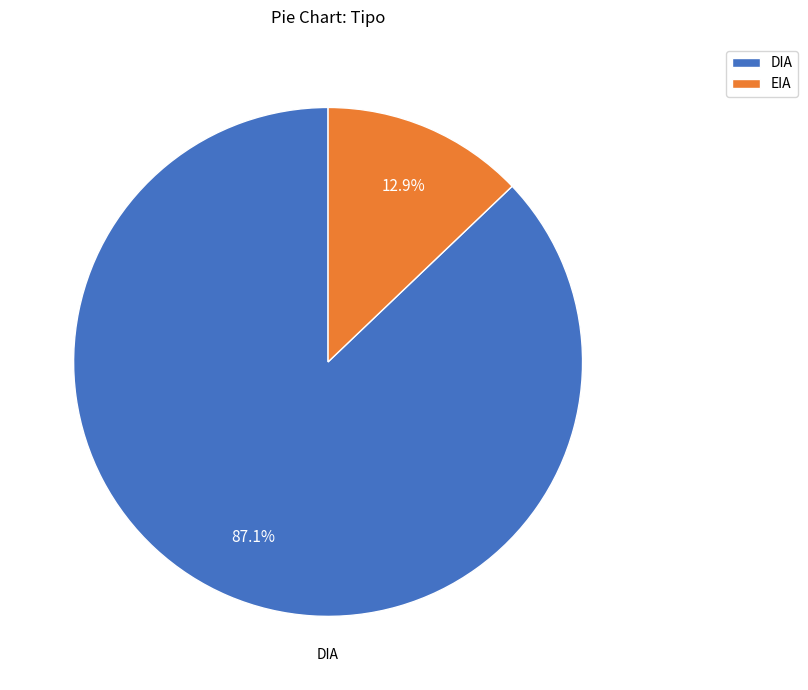

What percentage is NOT represented by DIA?

12.9%